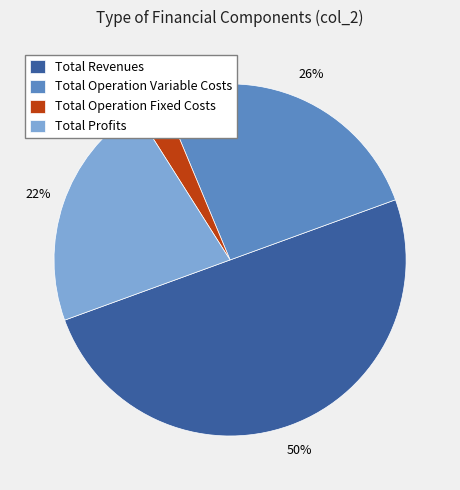

Rank the categories by value from lowest to highest.

Total Operation Fixed Costs, Total Profits, Total Operation Variable Costs, Total Revenues